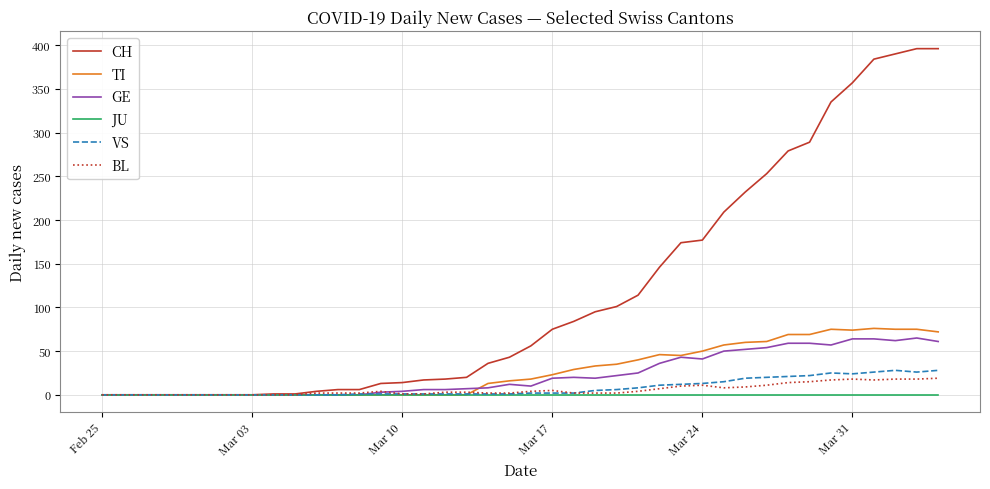

Which series has the largest total across all categories?

CH